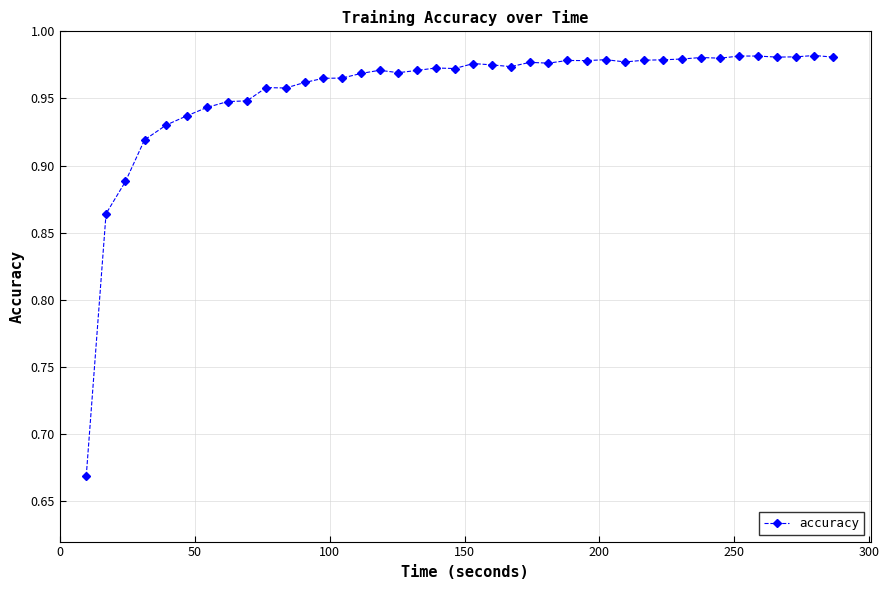

True or false: the data has more than 2 interior local peaks.

True